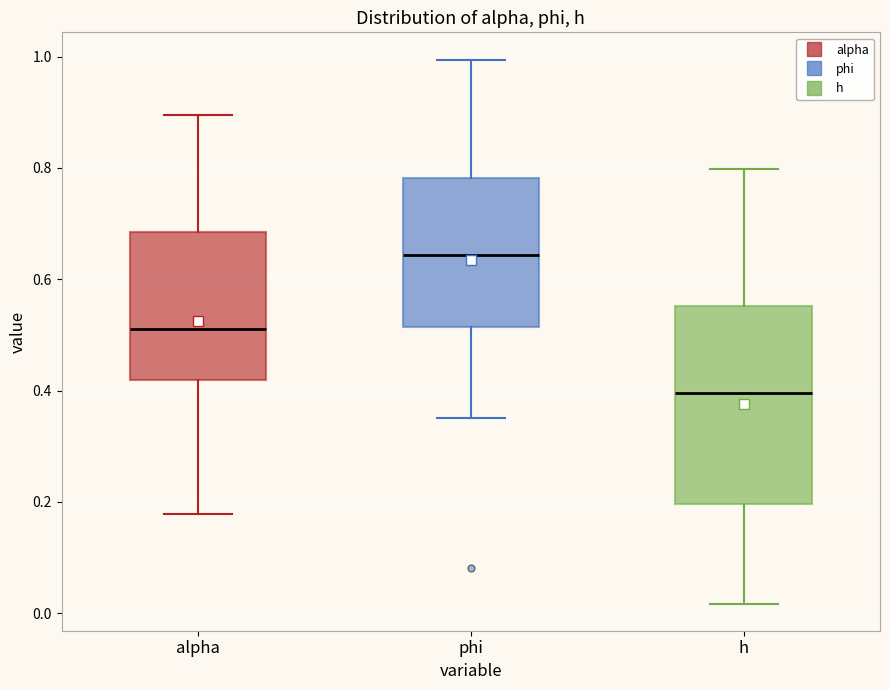

Reading left to right, read every box against the y-axis: the position of its median line, the range the box covers, and the ends of its whiskers. The values are not printed on the chart, so give them approximately, as read against the axis.

alpha: median 0.52, box 0.42 to 0.68, whiskers 0.18 to 0.90
phi: median 0.64, box 0.52 to 0.78, whiskers 0.36 to 1.00
h: median 0.40, box 0.20 to 0.56, whiskers 0.02 to 0.80